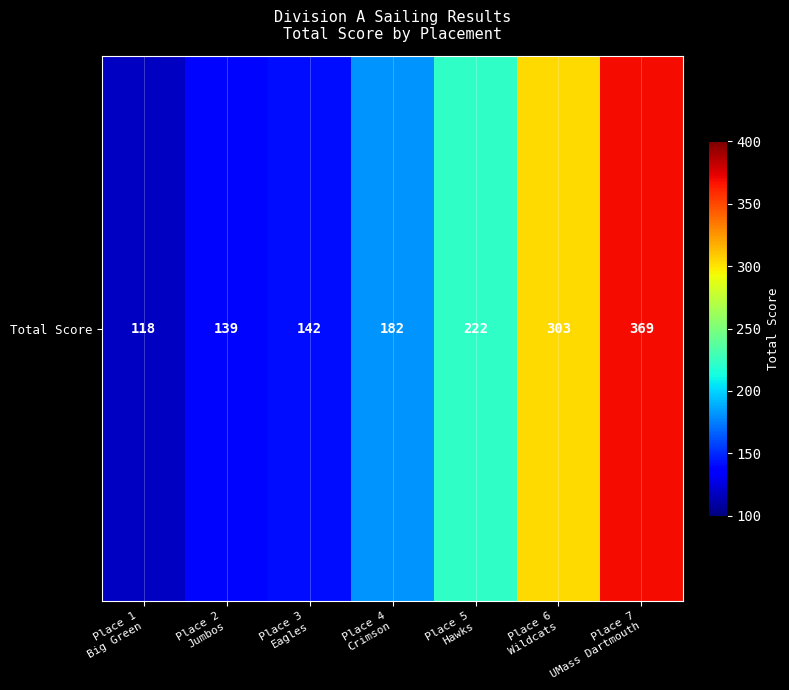

Which has a higher value, Place 3
Eagles or Place 5
Hawks?

Place 5
Hawks